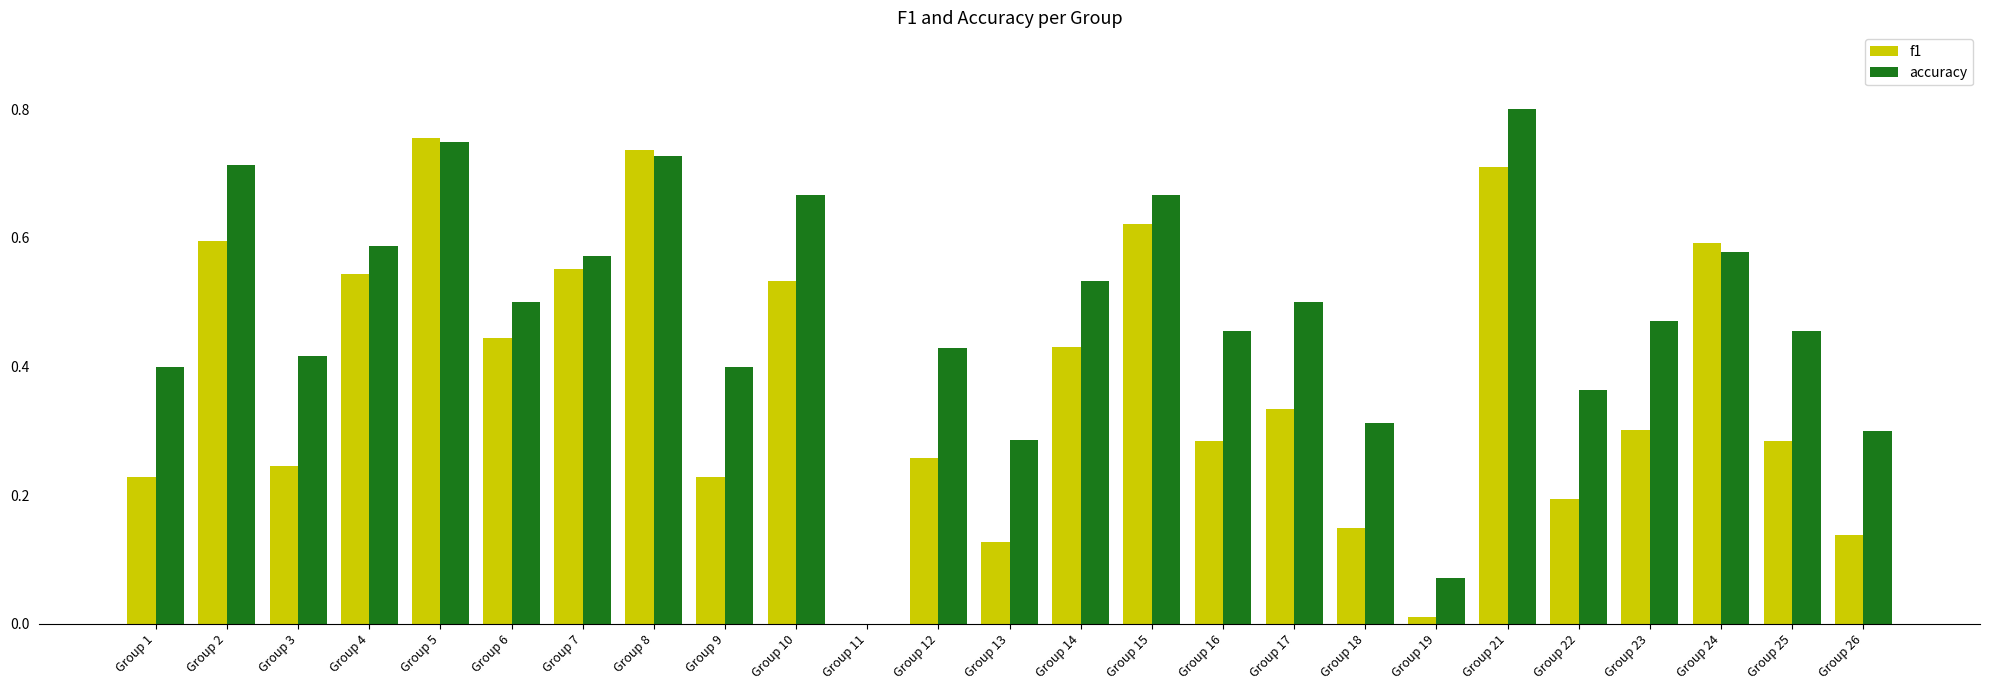

Which series changed the most between Group 3 and Group 21?

f1